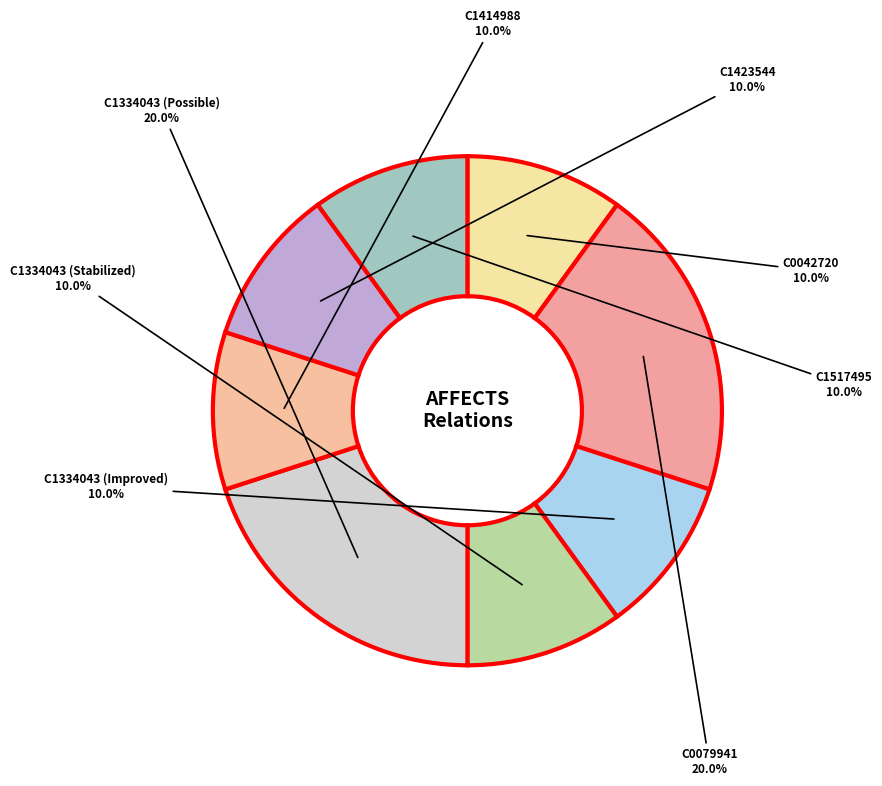

Count the number of slices in the pie.

8